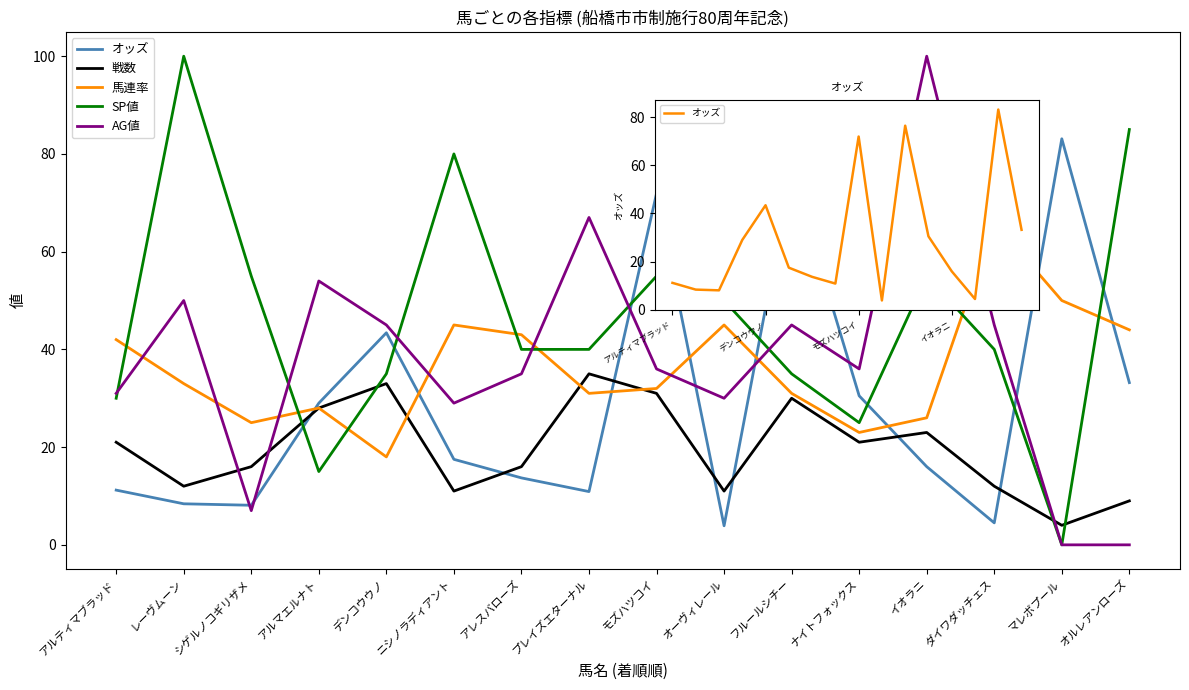

Does the chart have visible grid lines?

No